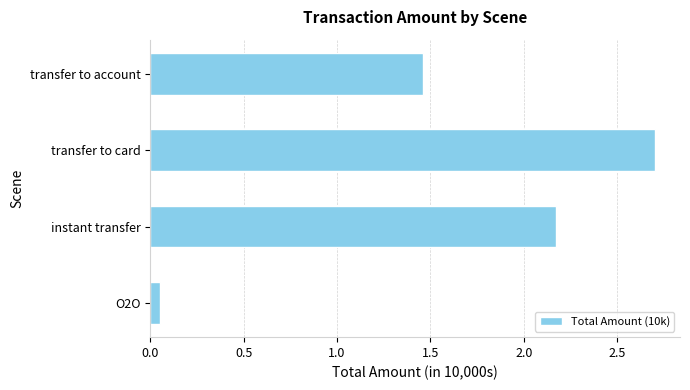

What is the sum of the values at transfer to account and instant transfer?

3.6